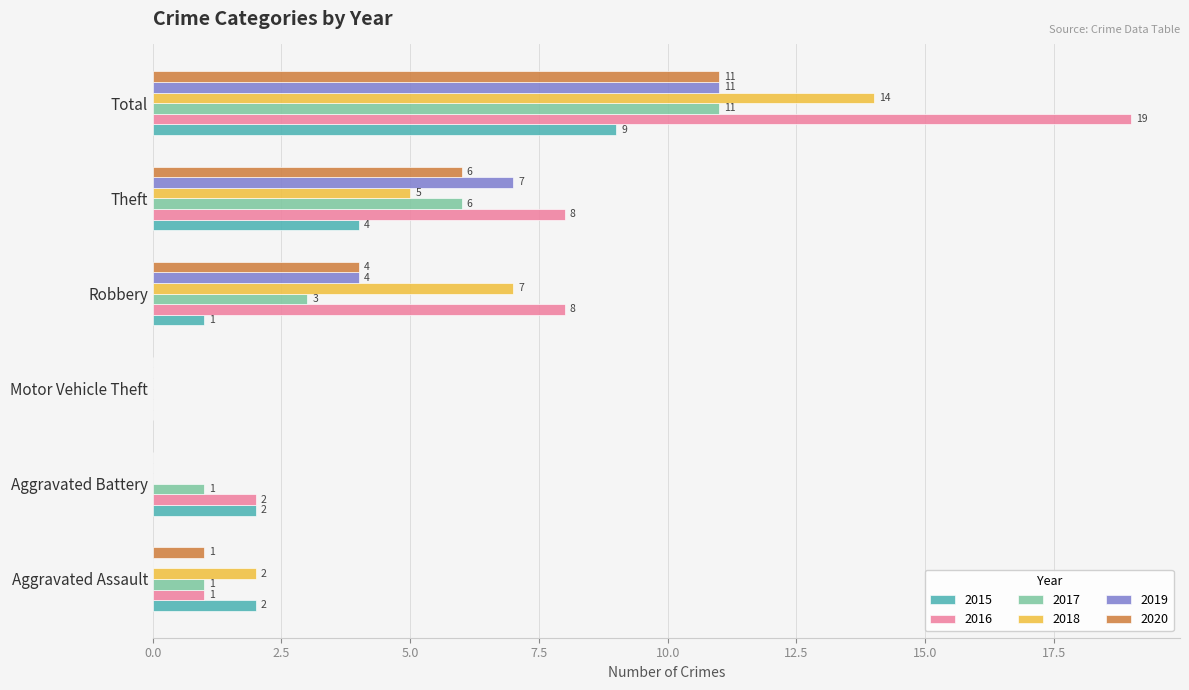

At which category is the sum across all series the highest?

Total